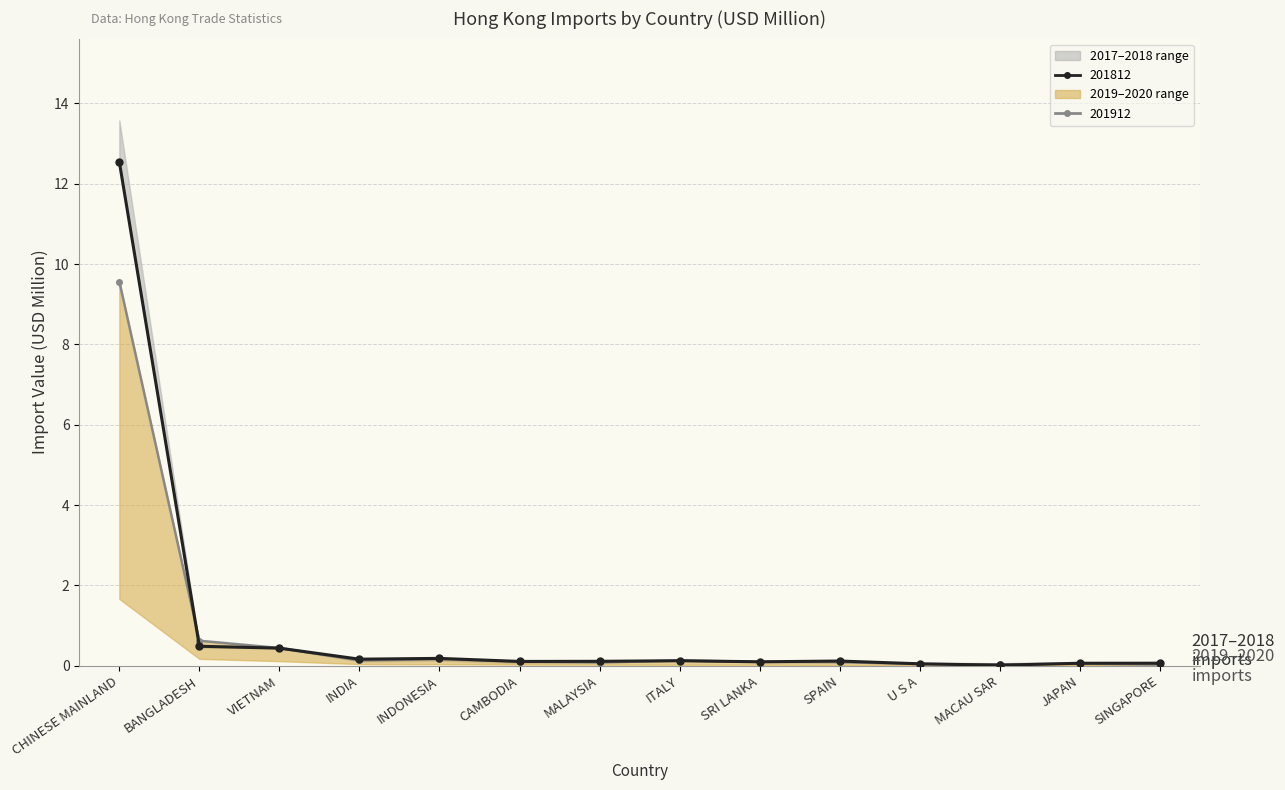

True or false: 201812 and 201712 intersect in this chart.

True